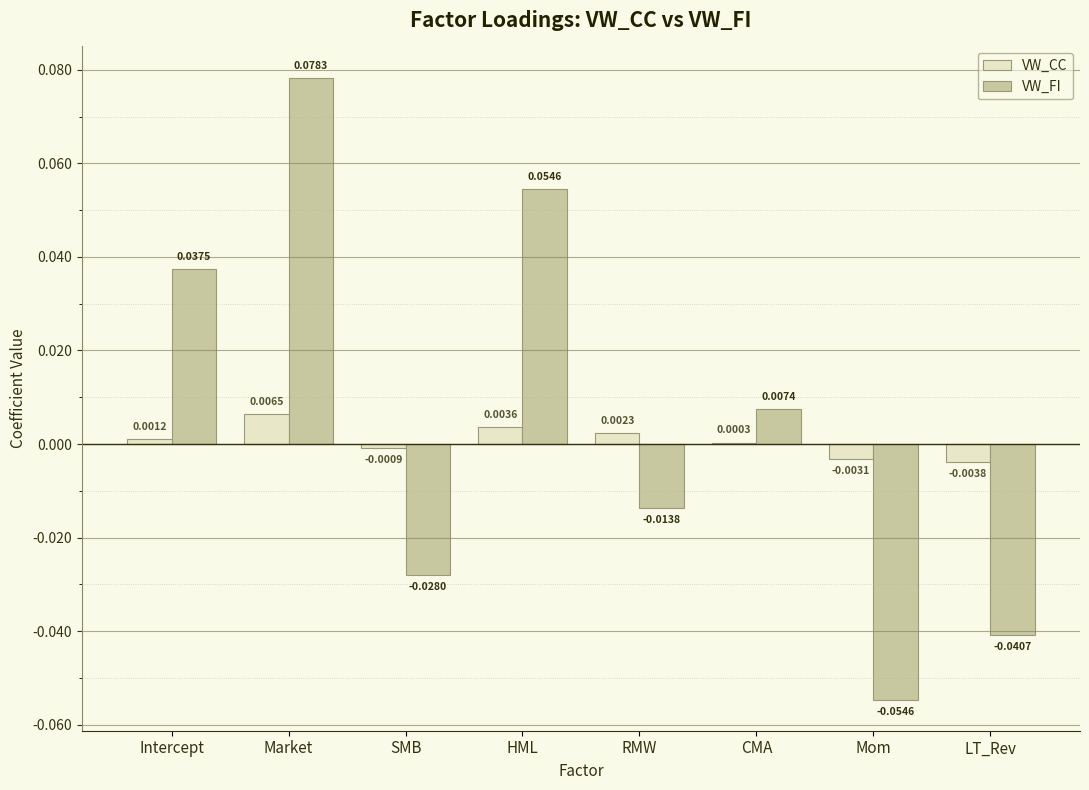

Which series has the largest range (max minus min)?

VW_FI